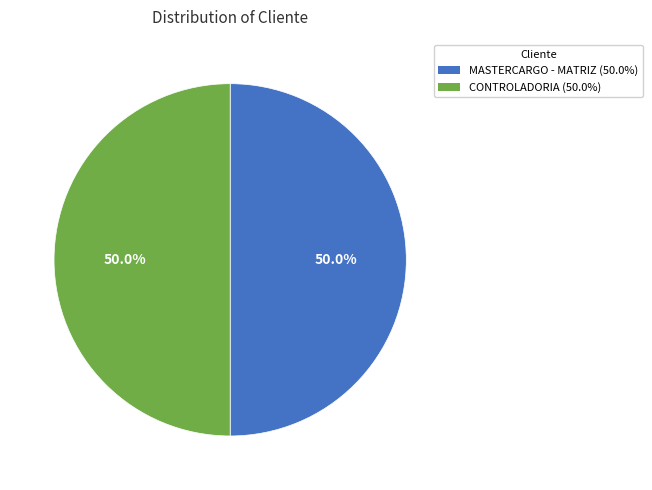

Approximately how many times larger is the value at MASTERCARGO - MATRIZ compared to CONTROLADORIA?

1.0